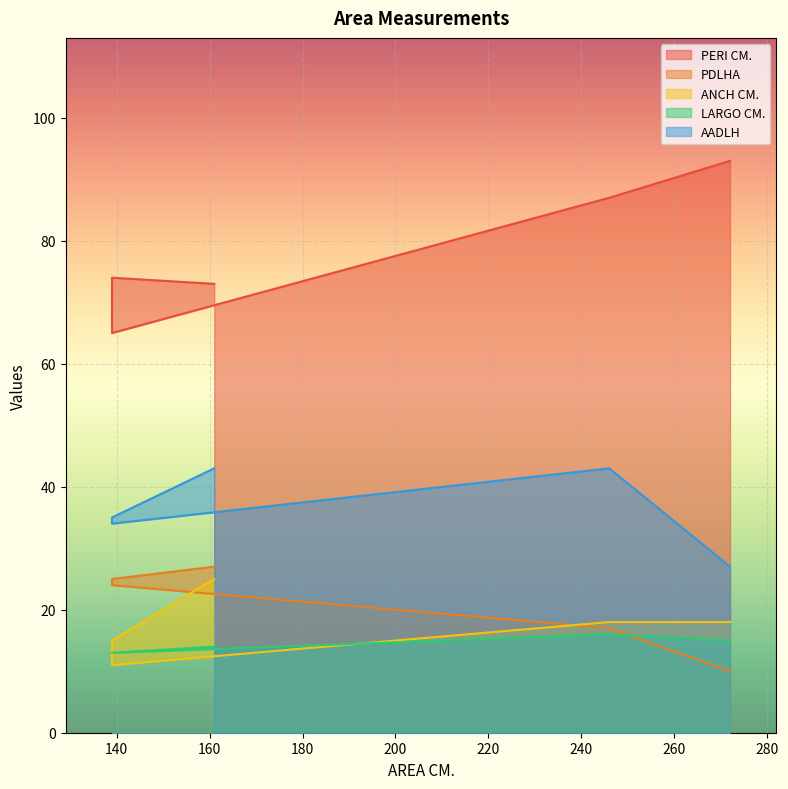

Reading left to right, what are all the values shown in this chart?

PERI CM.: 73	74	65	87	93
PDLHA: 27	25	24	17	10
ANCH CM.: 25	15	11	18	18
LARGO CM.: 14	13	13	16	15
AADLH: 43	35	34	43	27